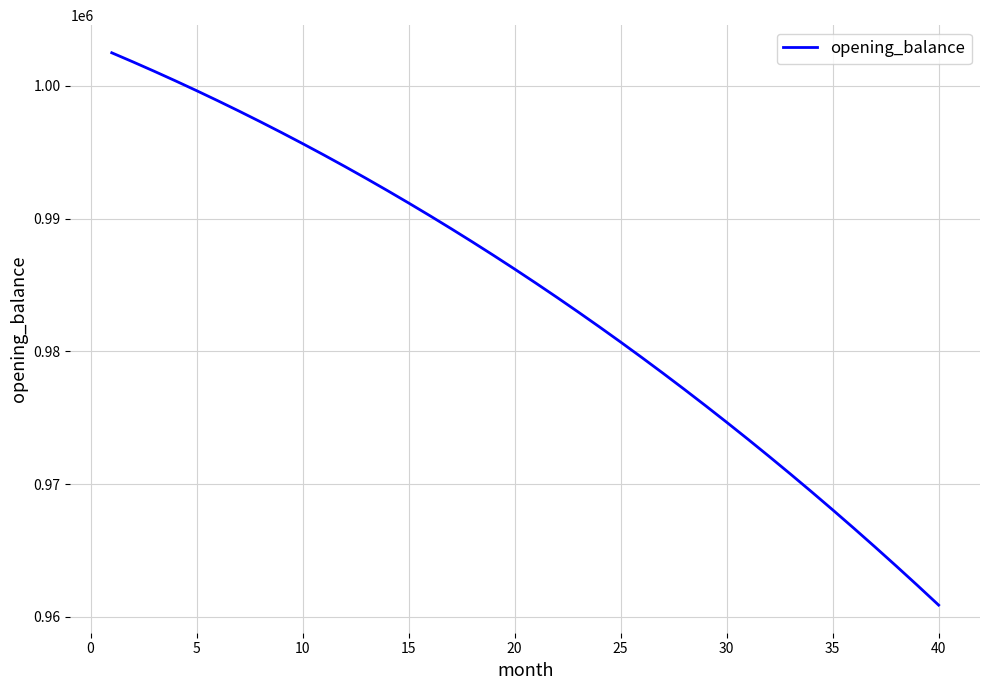

What is the smallest value displayed?

960873.0